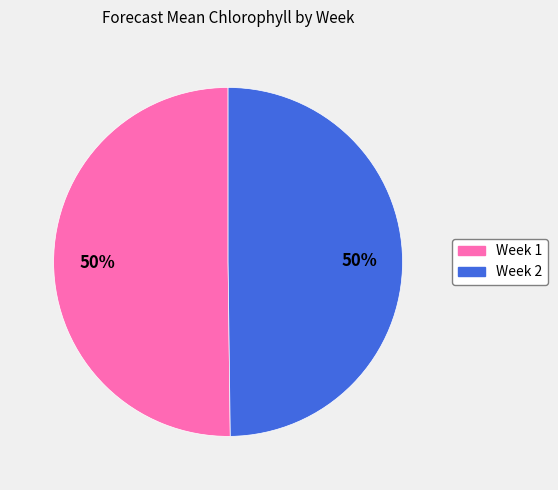

The Week 1 slice represents 62% of the pie. True or false?

False